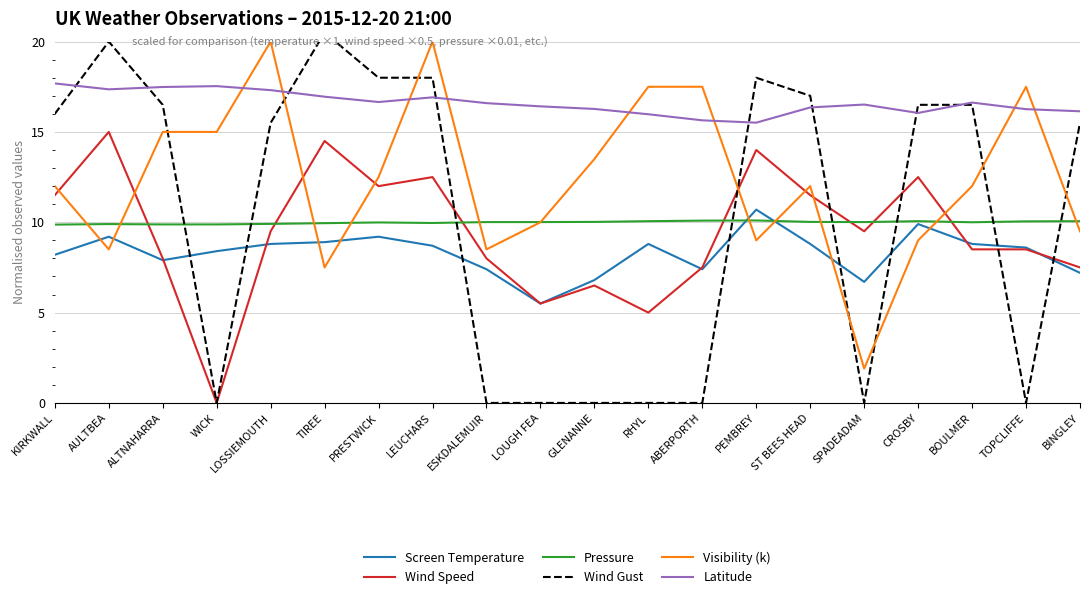

List the series in order of their peak value, highest first.

Wind Gust, Visibility (k), Latitude, Wind Speed, Screen Temperature, Pressure